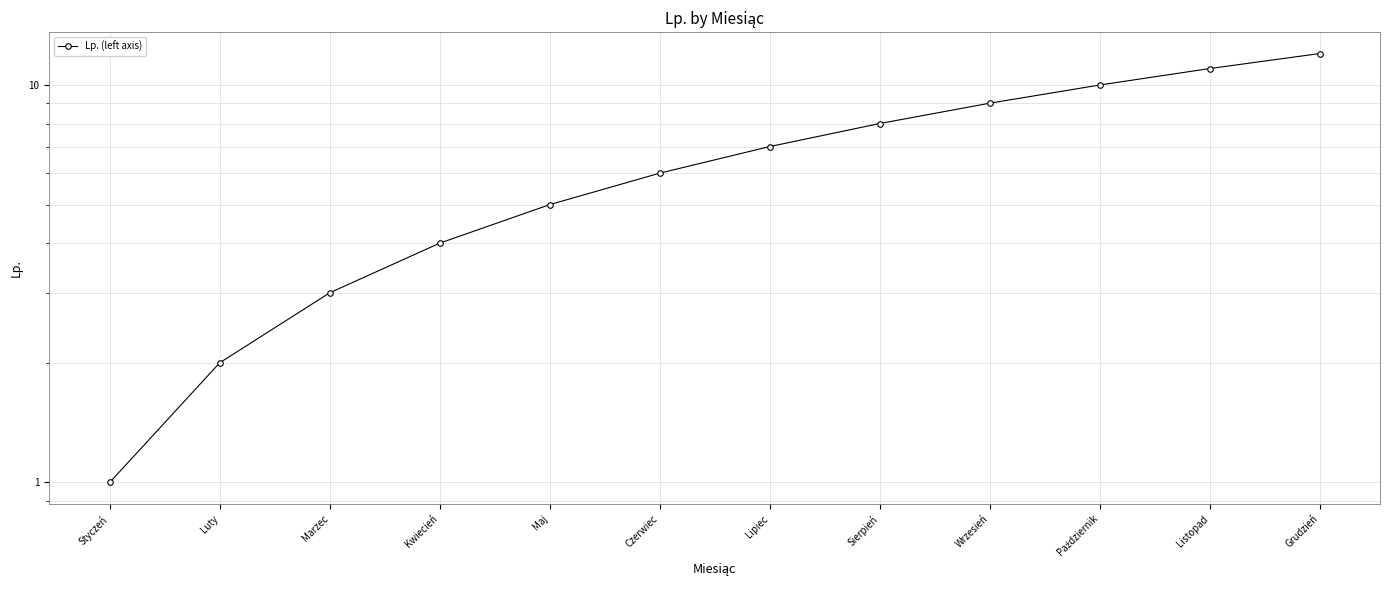

What is the smallest value displayed?

1